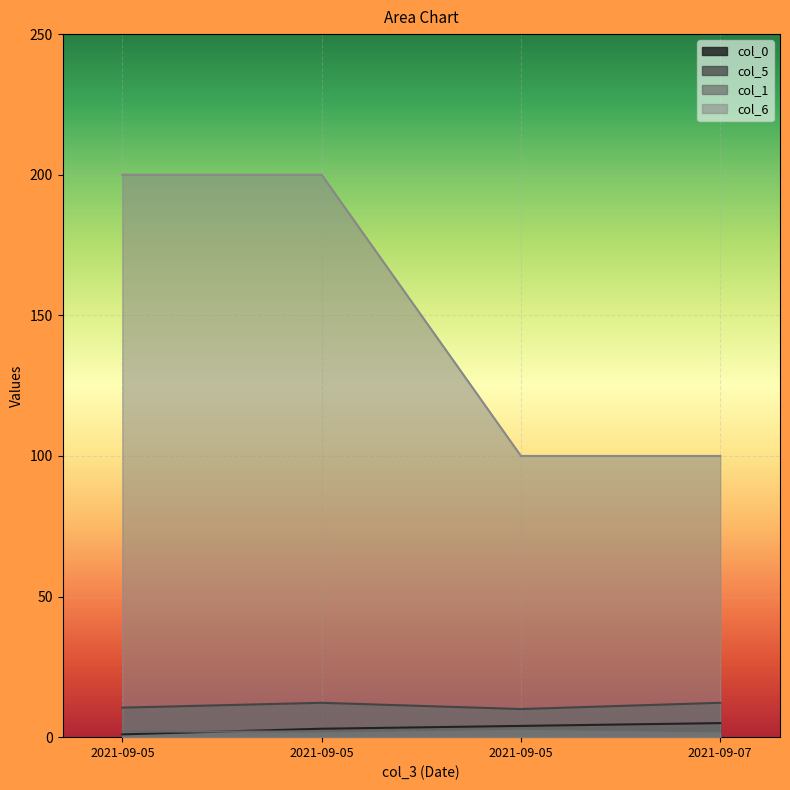

What is the minimum value for col_0?

1.0